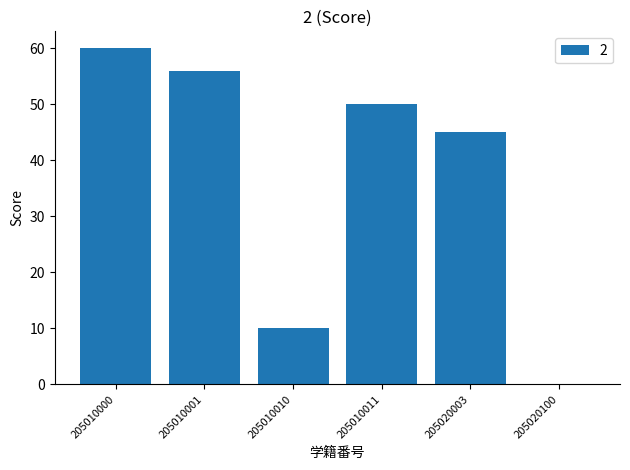

True or false: the data shows 14 at 205010000.

False